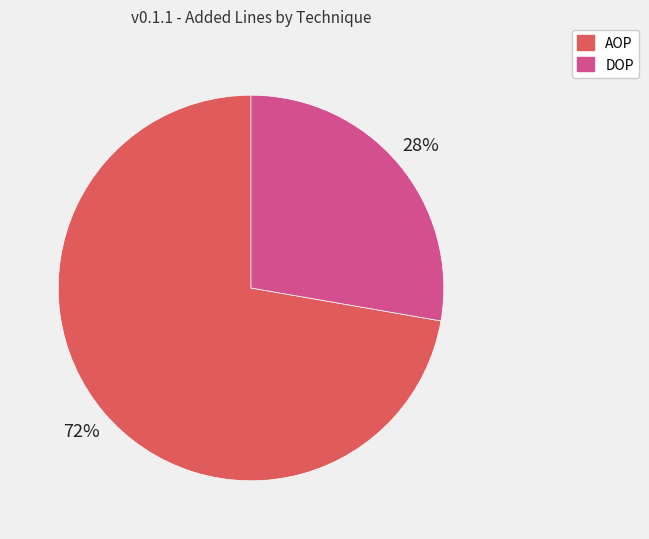

Is DOP the majority of the pie?

No